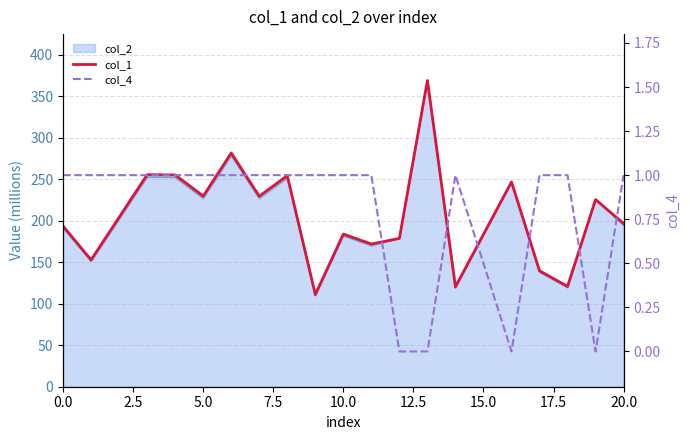

True or false: col_4 has a value of 1.0 at 20.0.

True